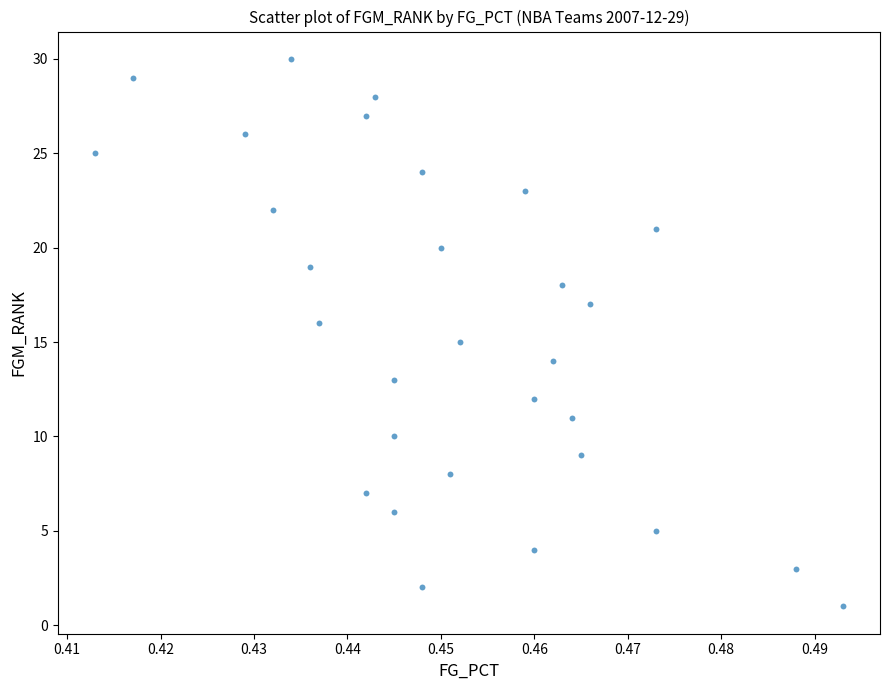

What is the range of Y values (max minus min)?

29